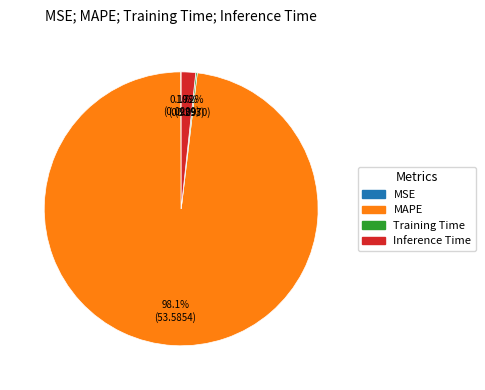

Does any single category account for the majority?

Yes